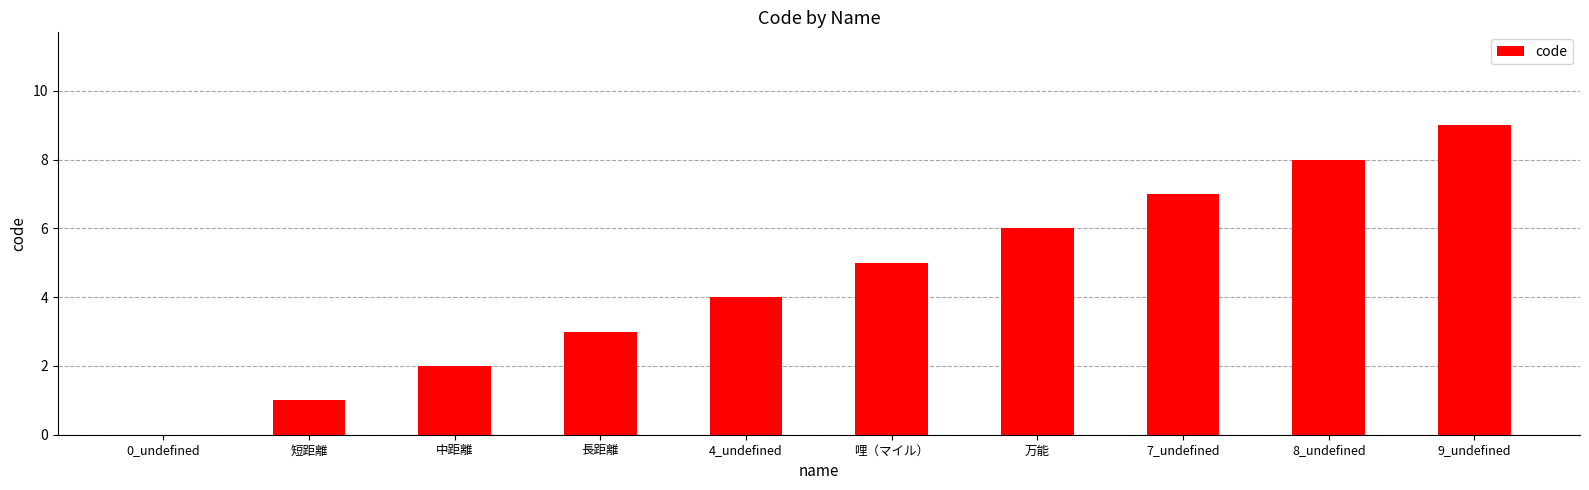

Reading left to right, transcribe all the data shown in this chart.

0_undefined=0	短距離=1	中距離=2	長距離=3	4_undefined=4	哩（マイル）=5	万能=6	7_undefined=7	8_undefined=8	9_undefined=9